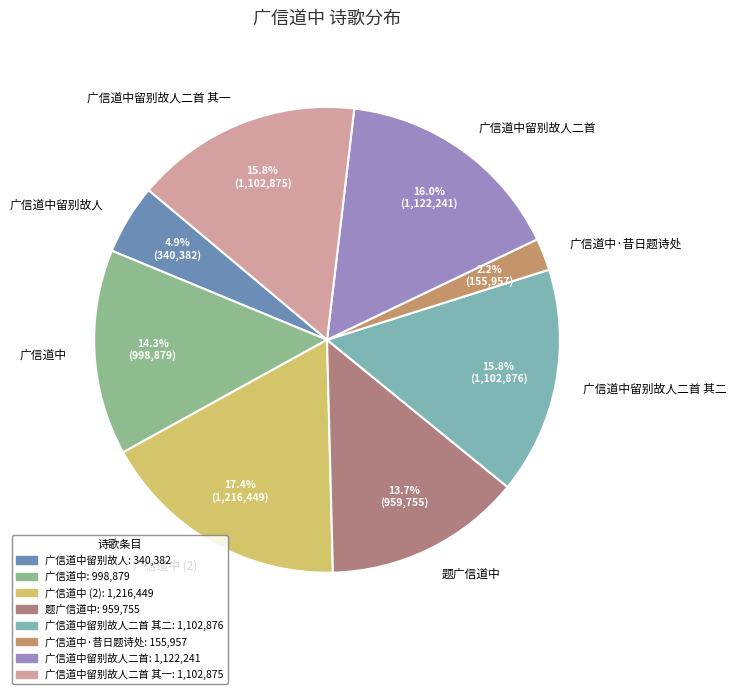

What portion of the pie excludes 广信道中留别故人?

95.1%